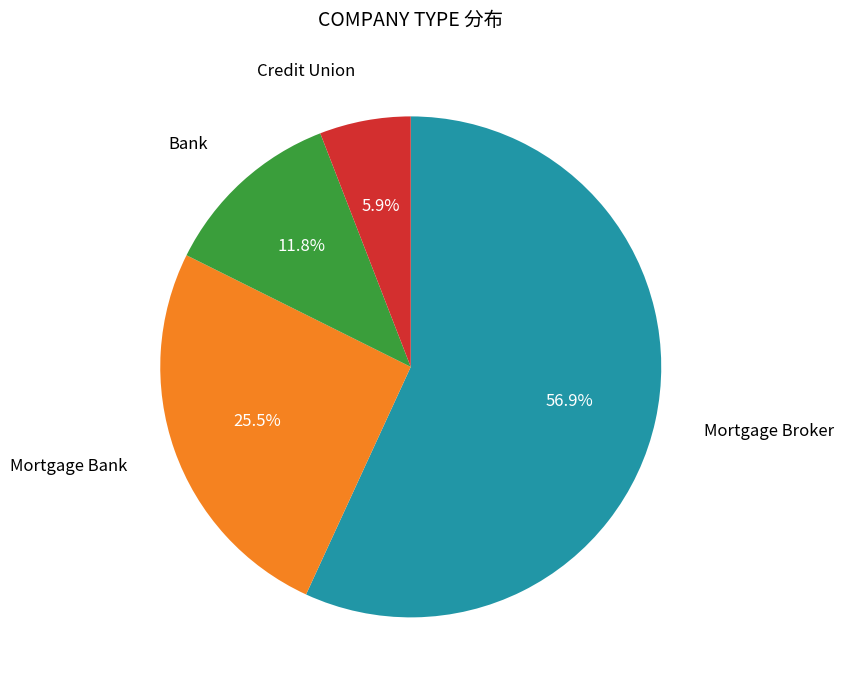

Does any single category account for the majority?

Yes